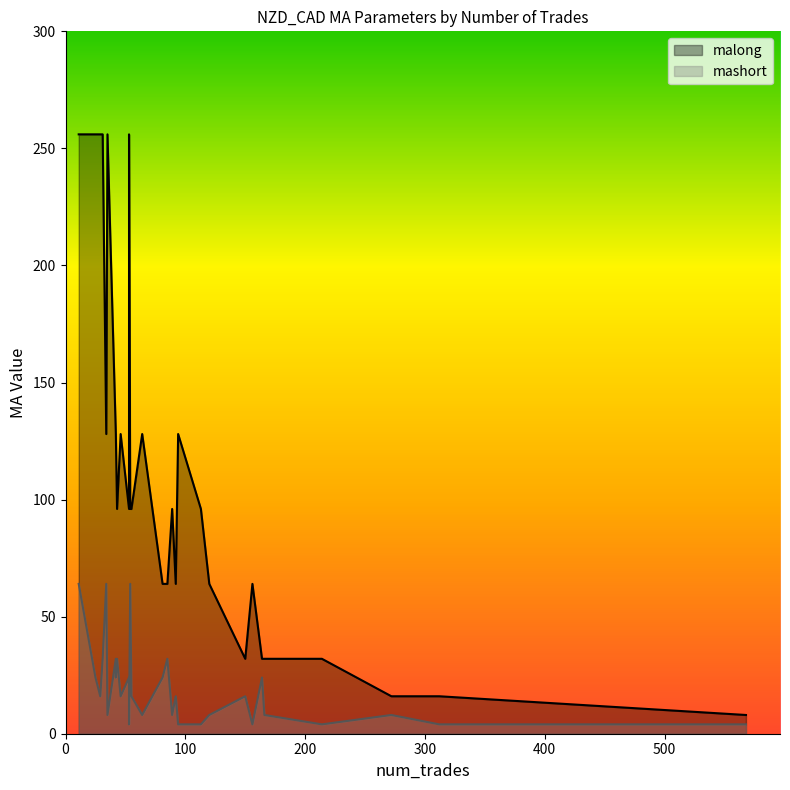

True or false: mashort and malong cross at least once.

False